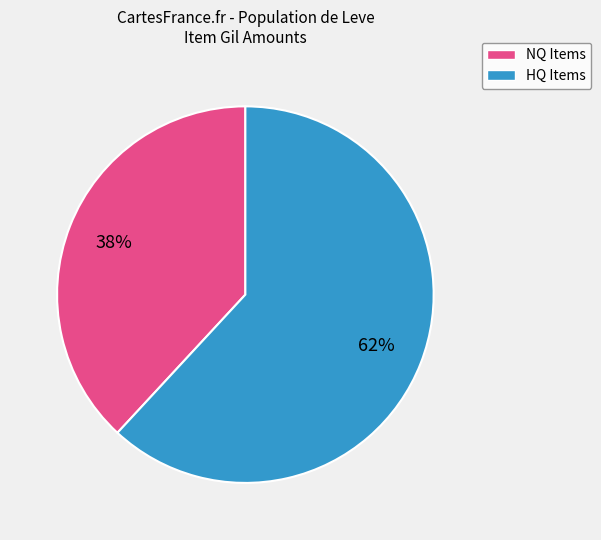

Is there a majority slice in this chart?

Yes